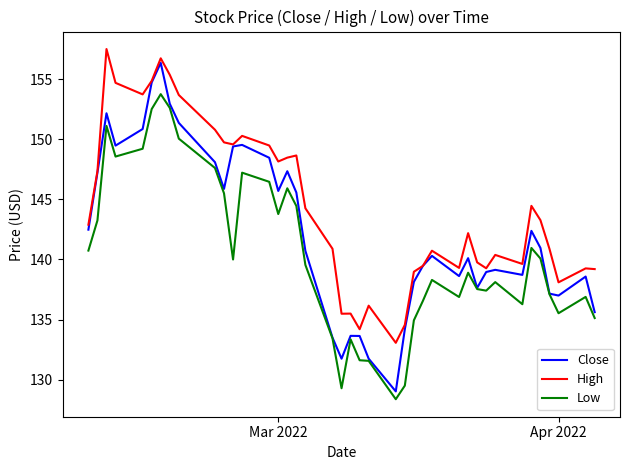

Which series has the largest range (max minus min)?

Close